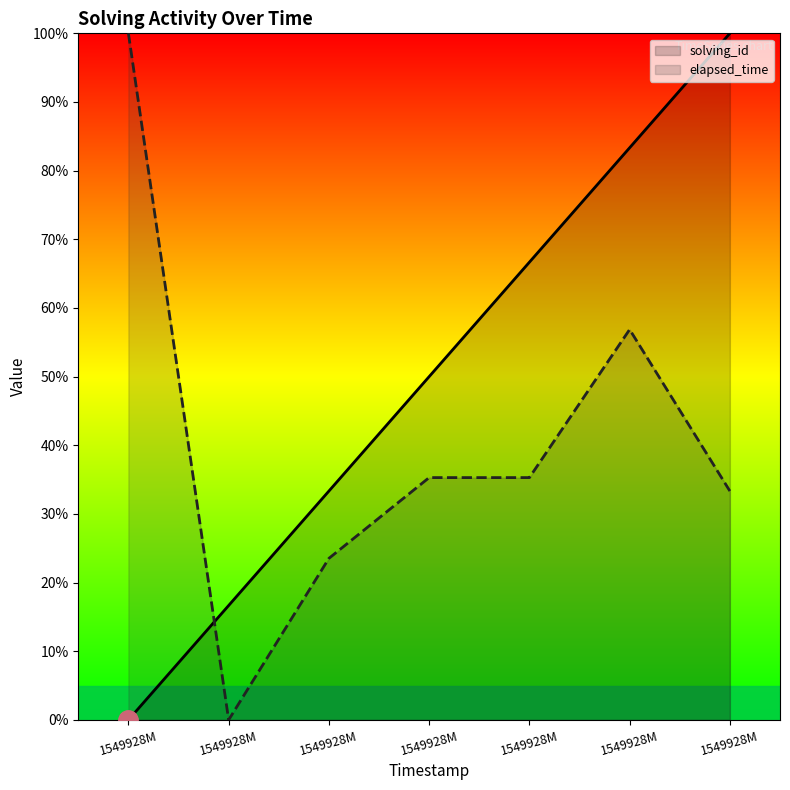

The value of solving_id at 1549928M is 100.0. True or false?

True